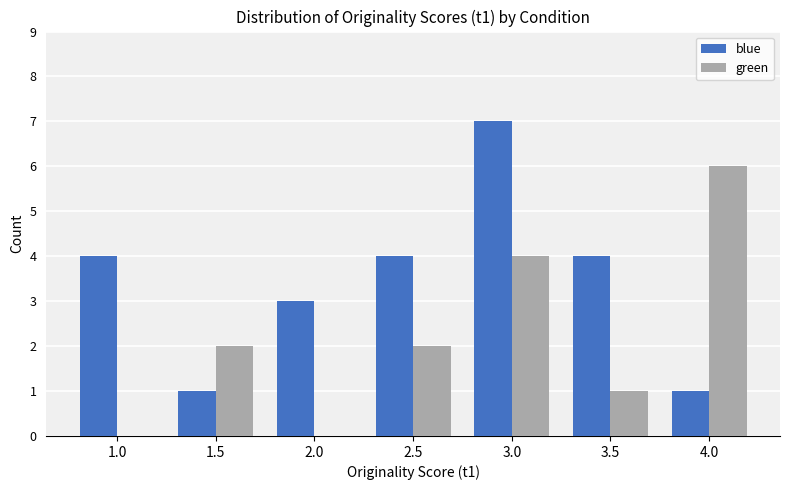

At which label does blue reach its peak?

3.0